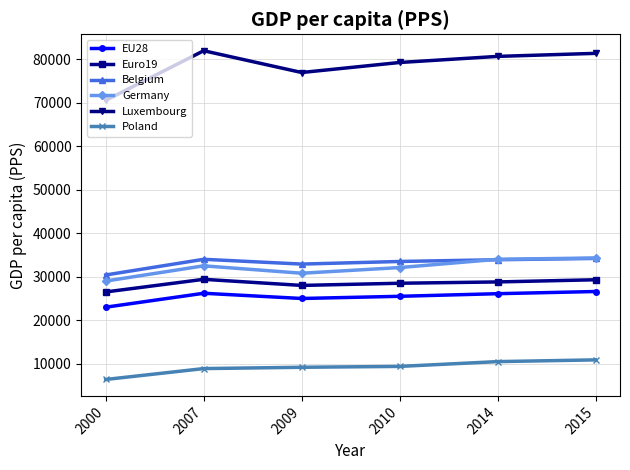

Which series changed the most between 2009 and 2010?

Luxembourg